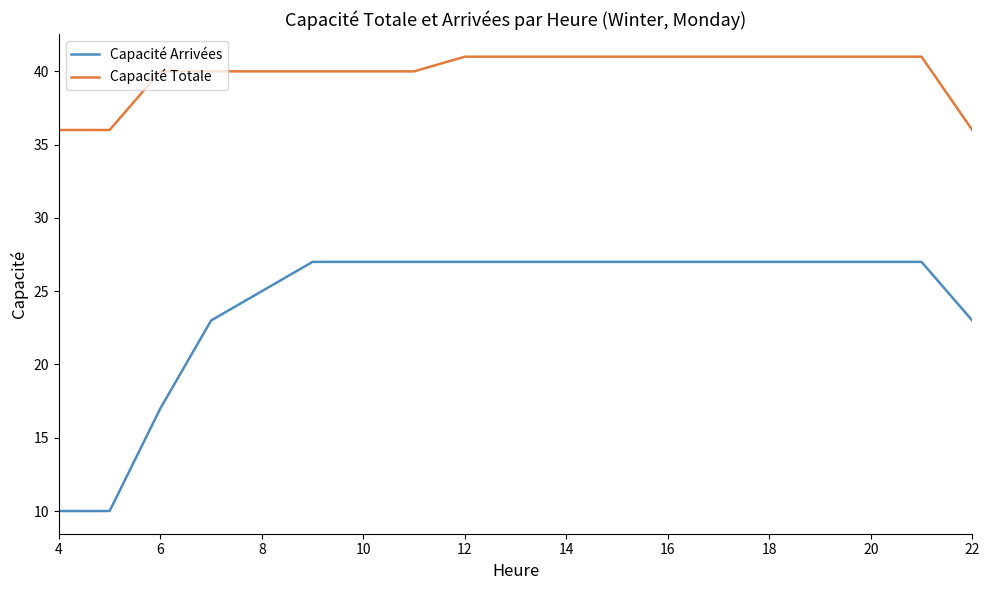

Rank the series by their maximum value, from lowest to highest.

Capacité Arrivées, Capacité Totale